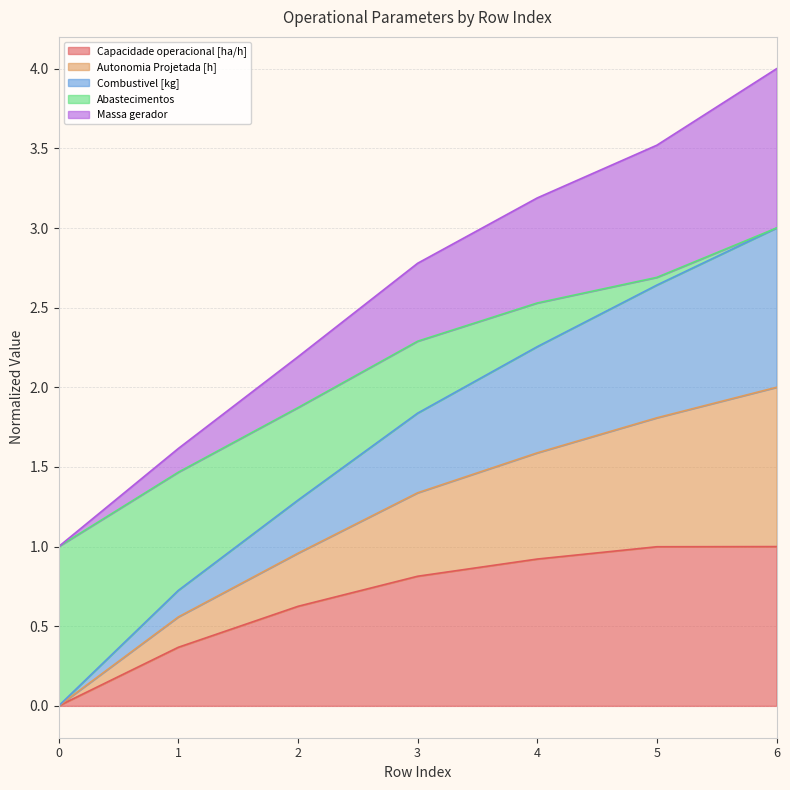

Rank the categories by Capacidade operacional [ha/h] value from lowest to highest.

0, 1, 2, 3, 4, 5, 6